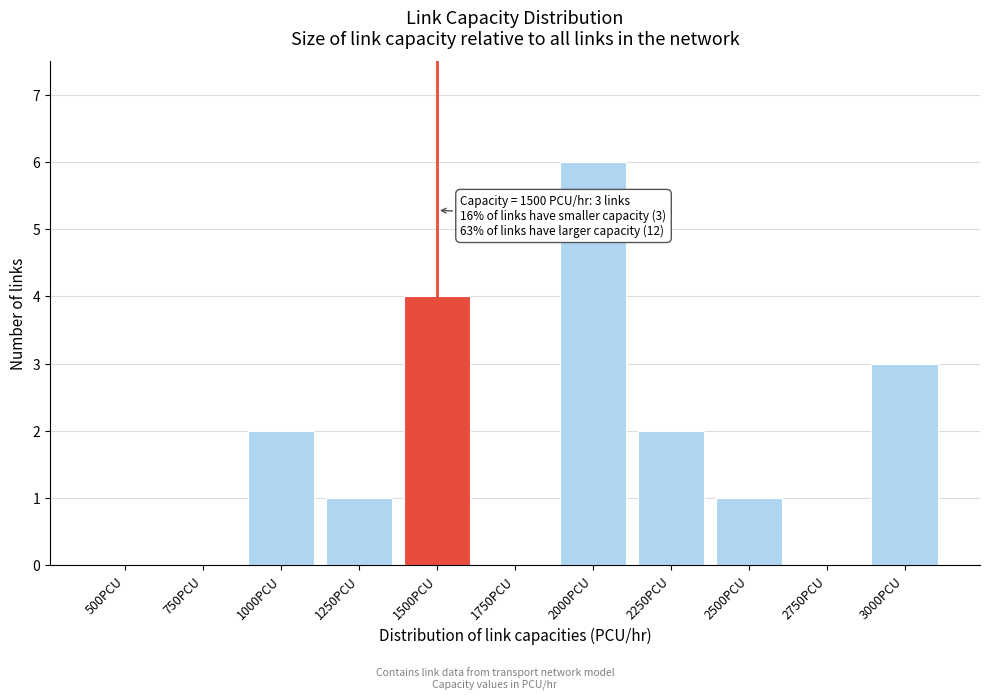

Reading left to right, extract all data points from this chart.

500PCU=0	750PCU=0	1000PCU=2	1250PCU=1	1500PCU=4	1750PCU=0	2000PCU=6	2250PCU=2	2500PCU=1	2750PCU=0	3000PCU=3